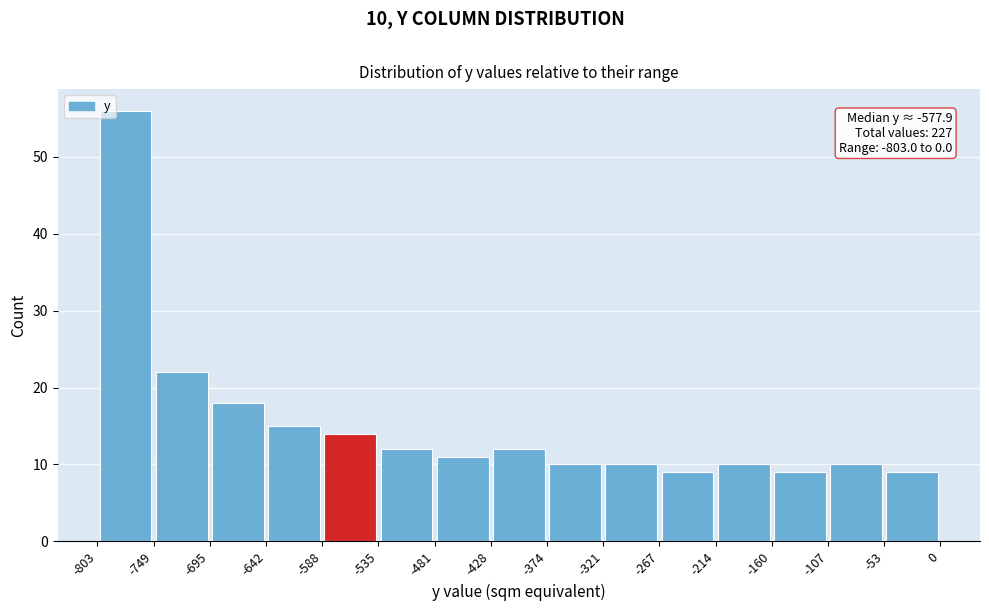

Over which range of the x-axis is the bar tallest?

-803 to -749